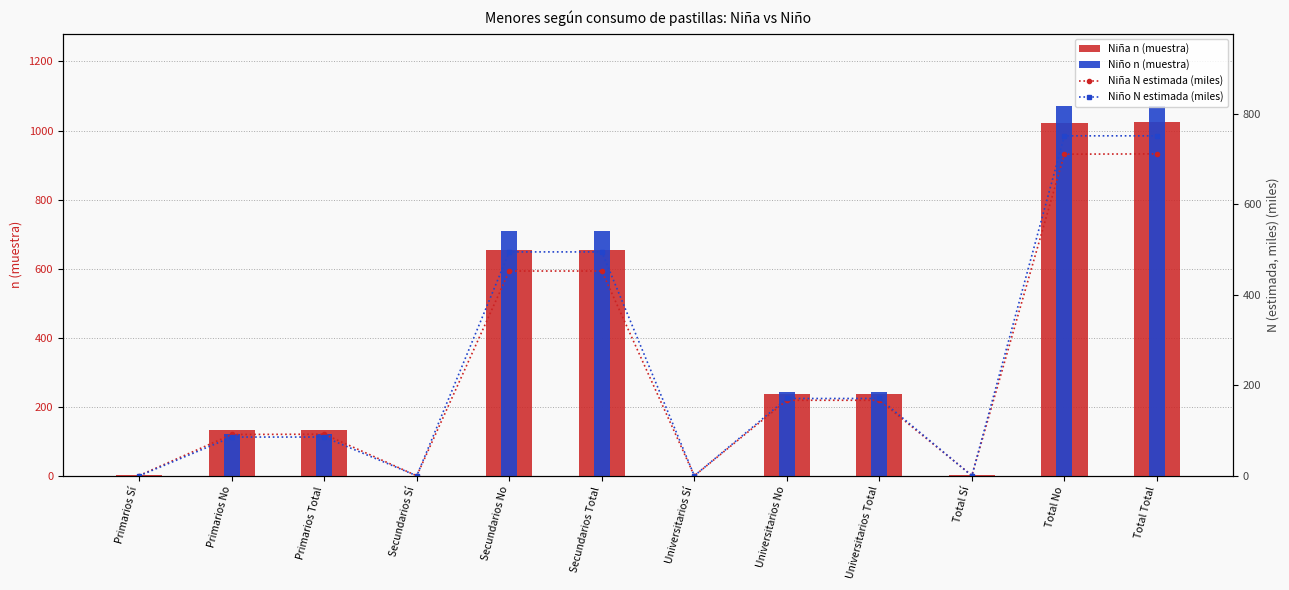

Reading left to right, list all the values displayed in this chart.

Niña n (muestra): 1.0	132.0	133.0	0.0	655.0	655.0	0.0	236.0	236.0	1.0	1023.0	1024.0
Niño n (muestra): 0.0	120.0	120.0	0.0	708.0	708.0	0.0	242.0	242.0	0.0	1070.0	1070.0
Niña N estimada (miles): 0.7	91.2	91.9	0.0	452.2	452.2	0.0	166.8	166.8	0.7	710.3	710.9
Niño N estimada (miles): 0.0	85.6	85.6	0.0	494.4	494.4	0.0	170.7	170.7	0.0	750.8	750.8